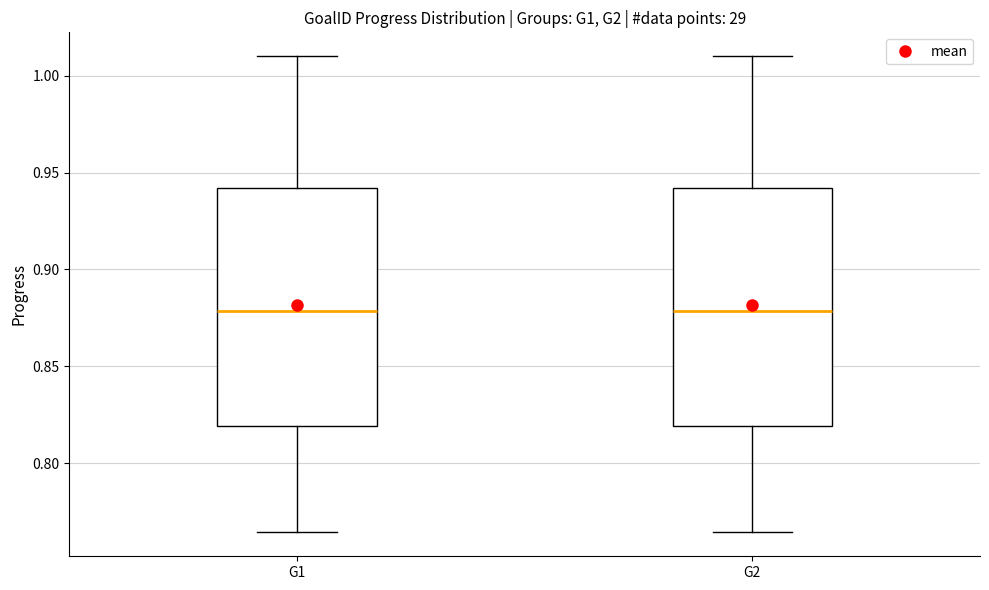

Reading left to right, transcribe this box plot: for each box, give where its median line is, the range the box spans, and where its two whiskers end, as read against the y-axis. The values are not printed on the chart, so give them approximately, as read against the axis.

G1: median 0.880, box 0.820 to 0.940, whiskers 0.765 to 1.010
G2: median 0.880, box 0.820 to 0.940, whiskers 0.765 to 1.010